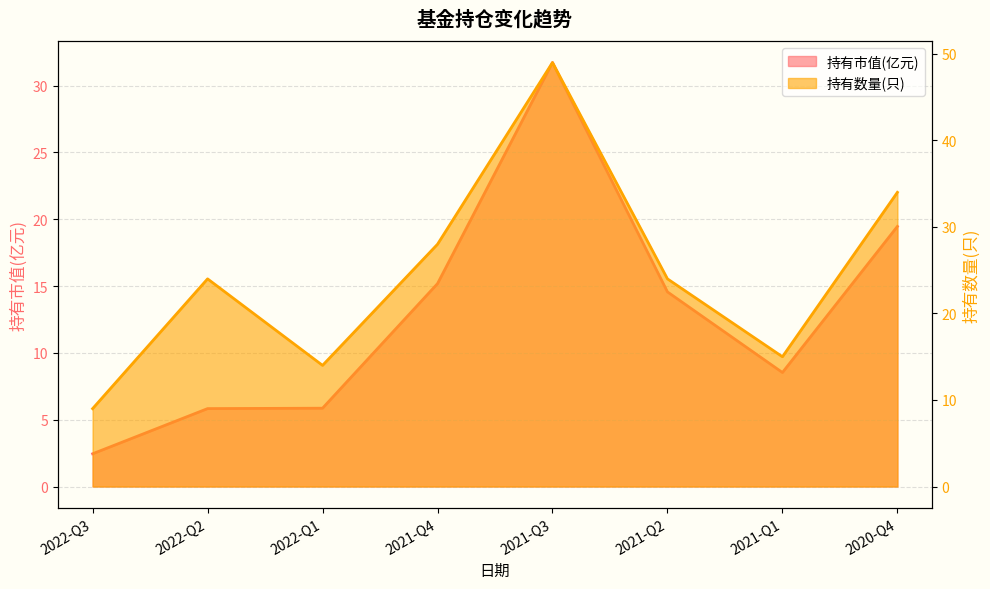

True or false: 持有市值(亿元) has more than 2 interior local peaks.

False